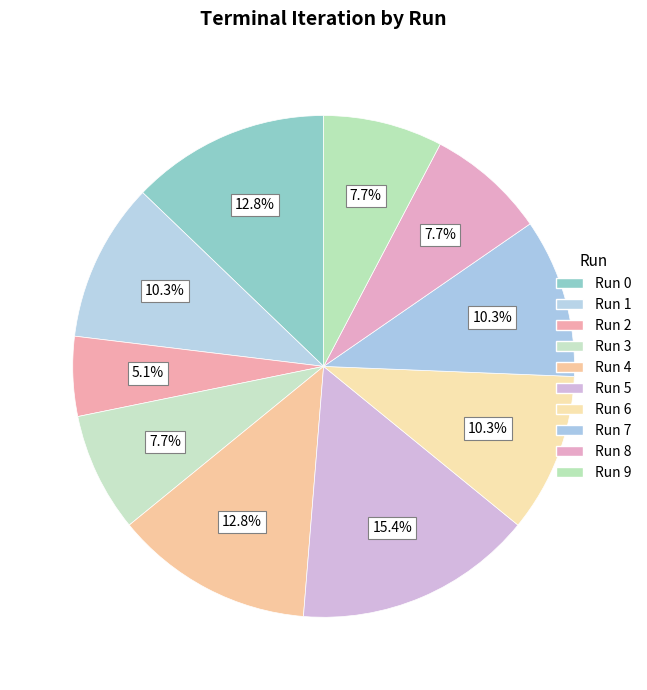

The Run 4 slice represents 13% of the pie. True or false?

True